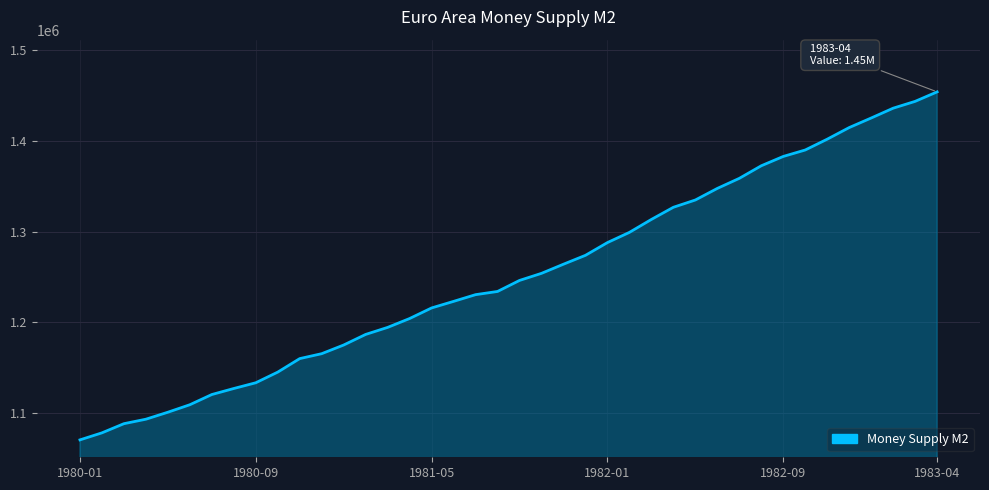

What is the smallest value displayed?

1070496